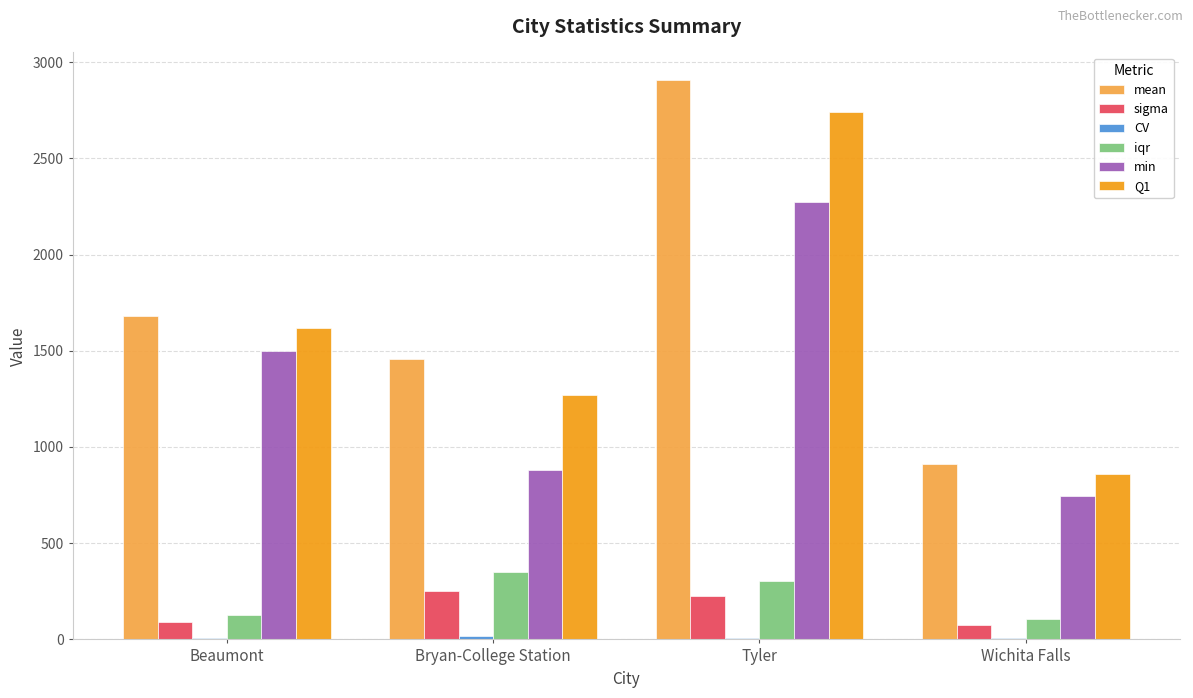

Between Beaumont and Bryan-College Station, which series saw the biggest shift?

min